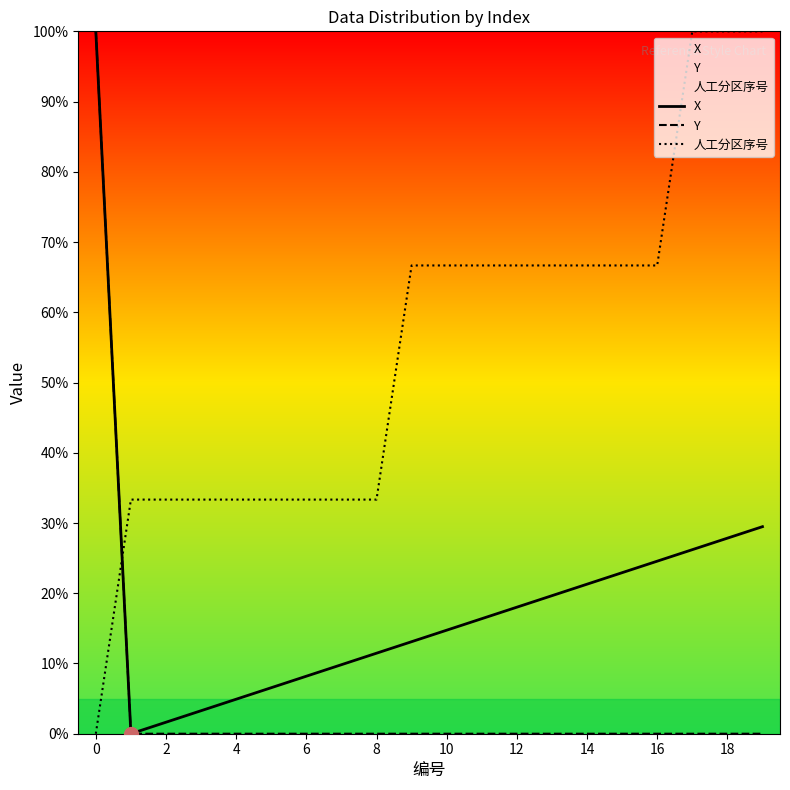

What is the maximum value shown in the chart?

100.0